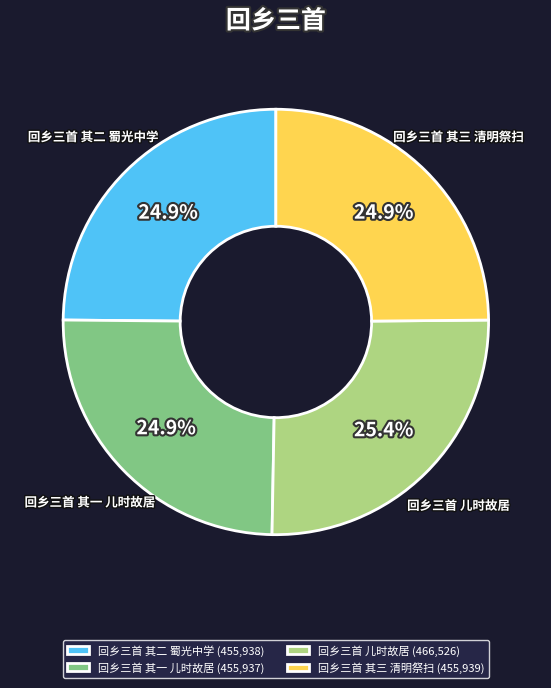

How many slices are in this pie chart?

4